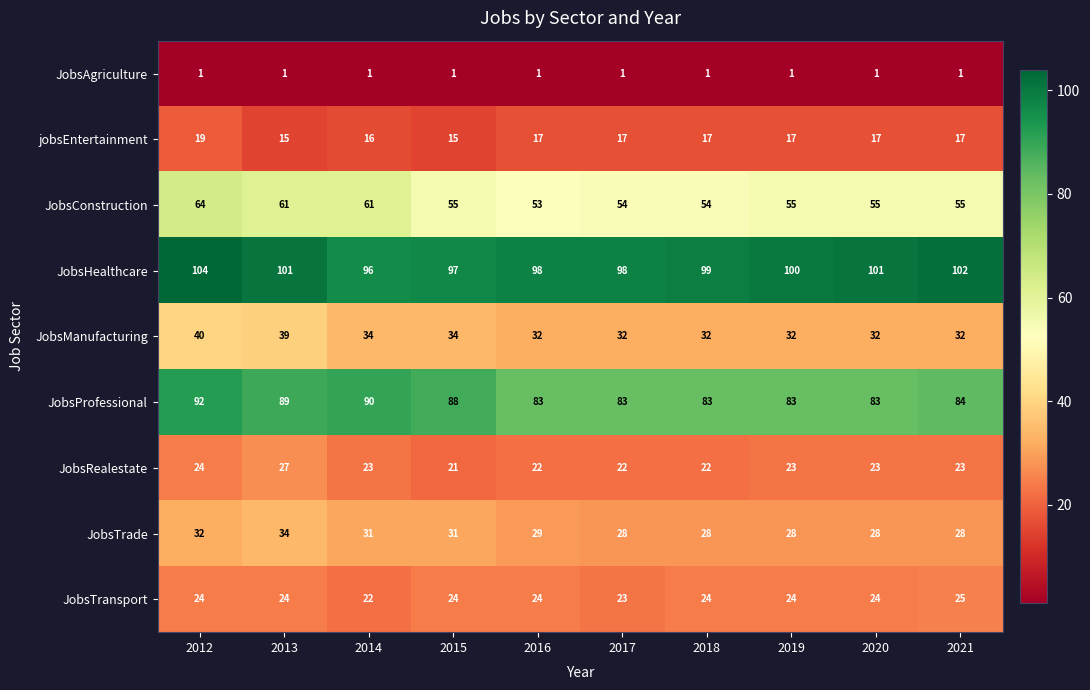

Which category has the highest value in the JobsConstruction series?

2012